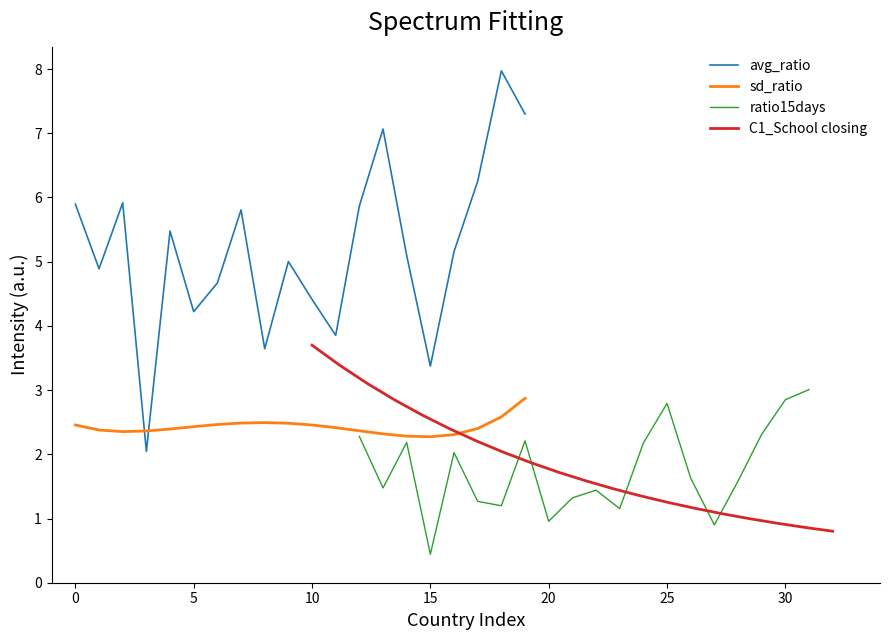

How many categories are shown in the chart?

20